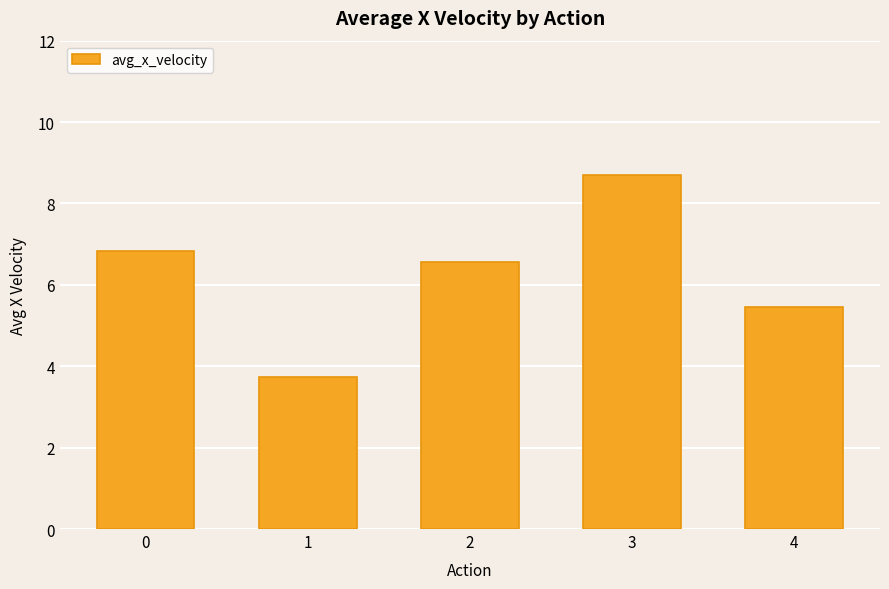

What is the difference between the values at 3 and 1?

5.0